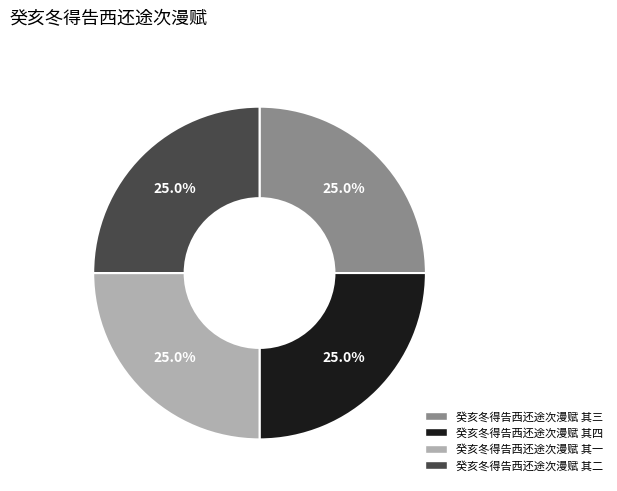

To the nearest percent, what portion does 癸亥冬得告西还途次漫赋 其三 represent?

25%